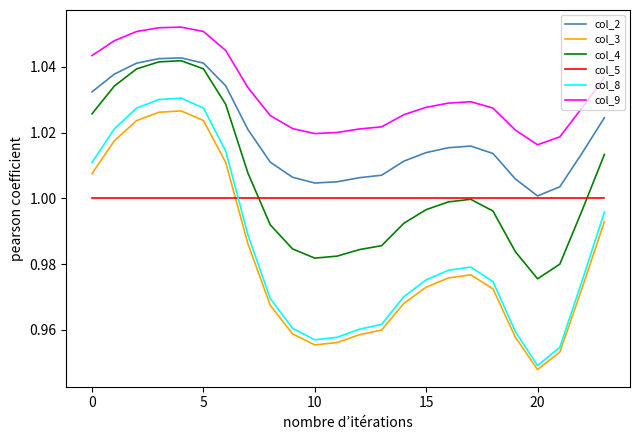

True or false: col_9 and col_4 intersect in this chart.

False